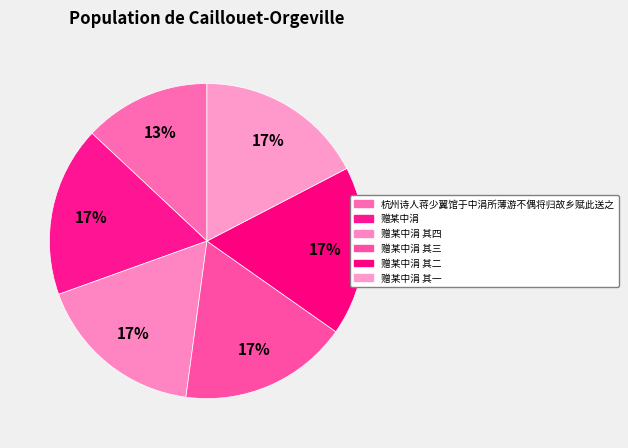

Which slice is the largest?

赠某中涓